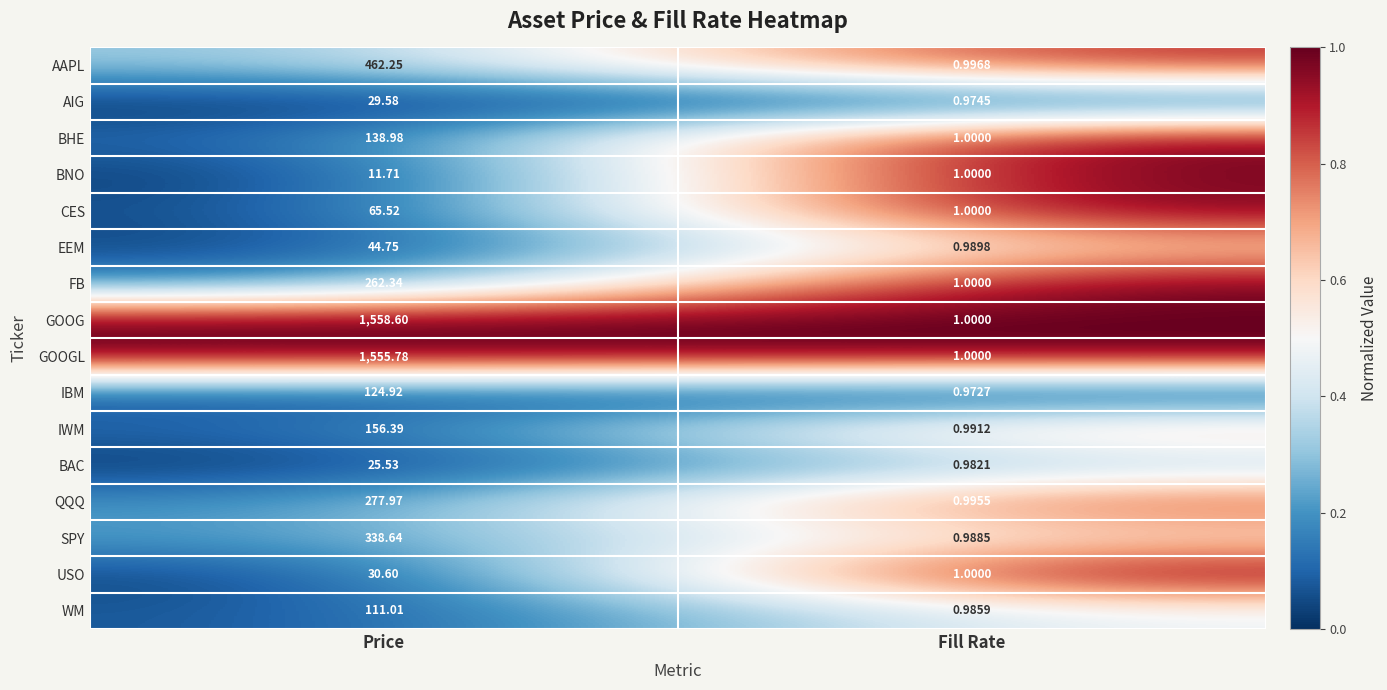

How many data points does each series have?

2